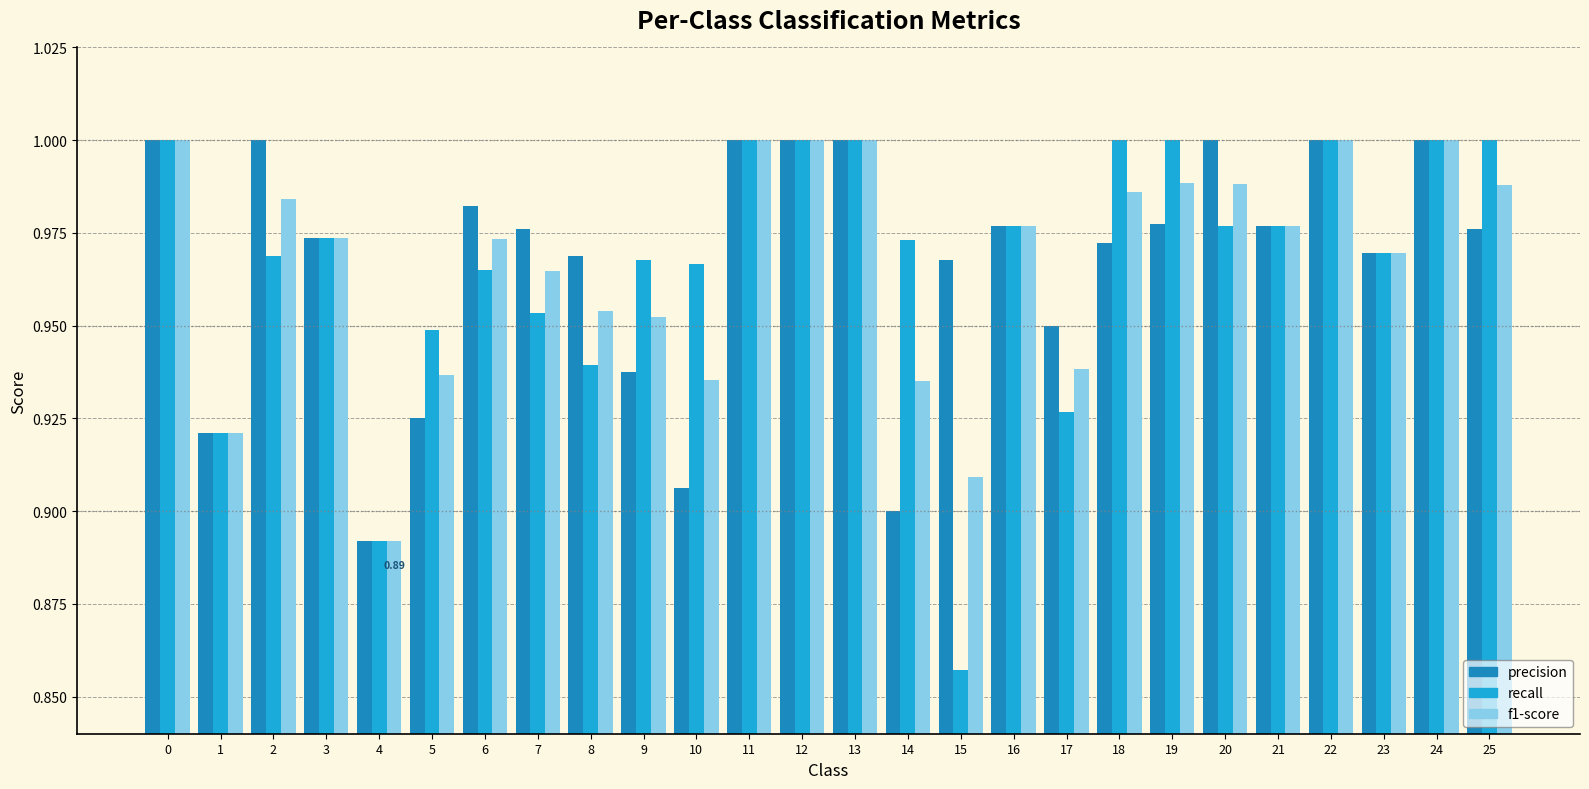

The f1-score series shows 1.3 at 15. True or false?

False